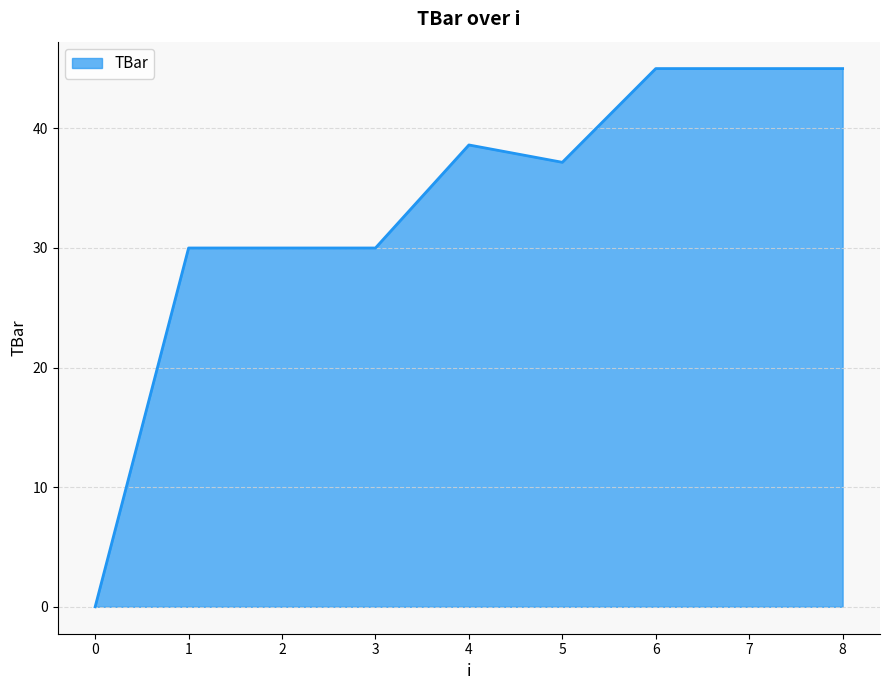

What is the average value?

33.4